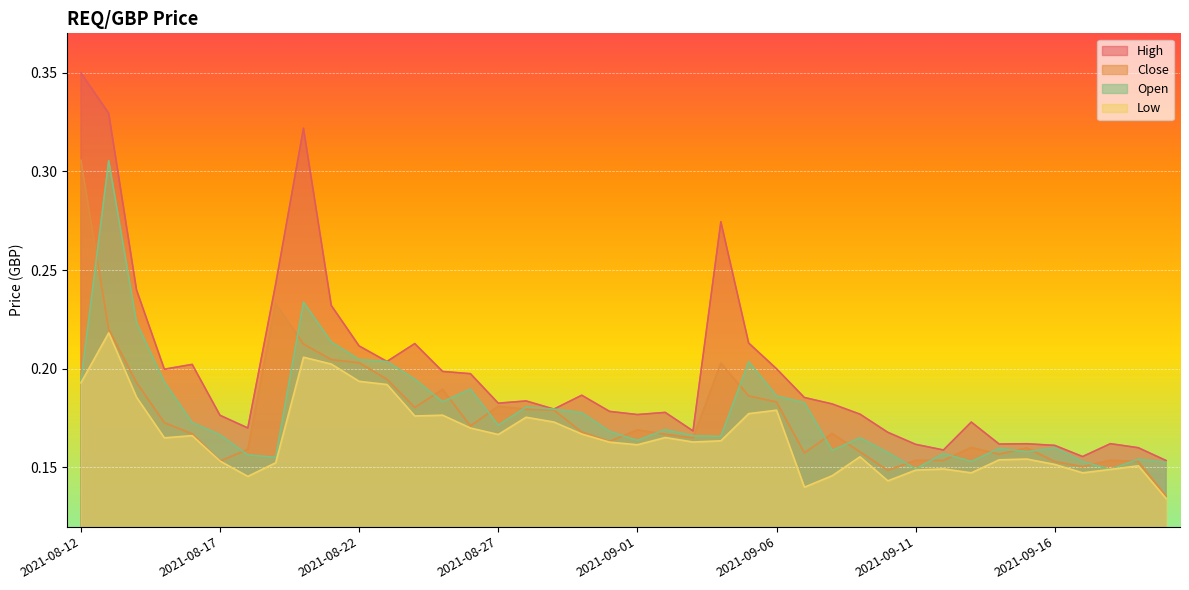

Which series has the widest spread of values?

High